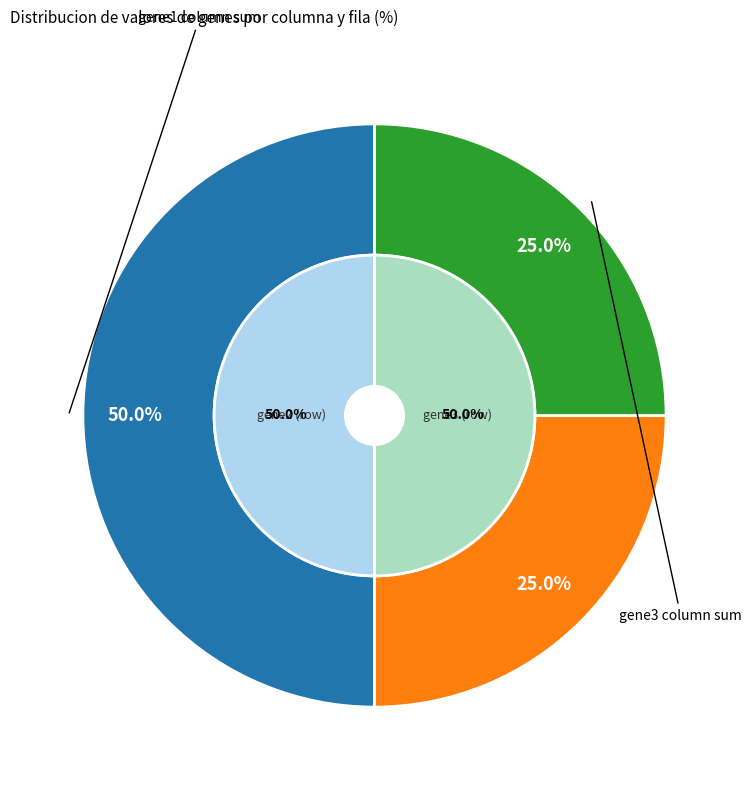

Is gene3 the majority of the pie?

No